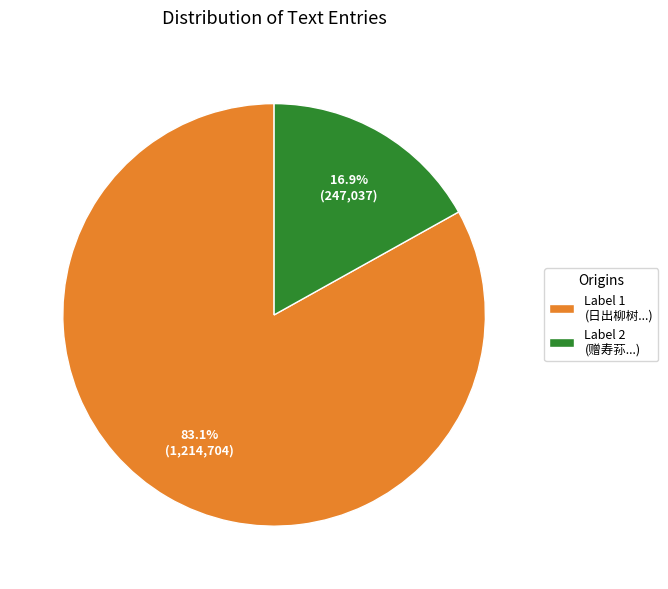

Which slice is the largest?

Label 1 (日出柳树...)